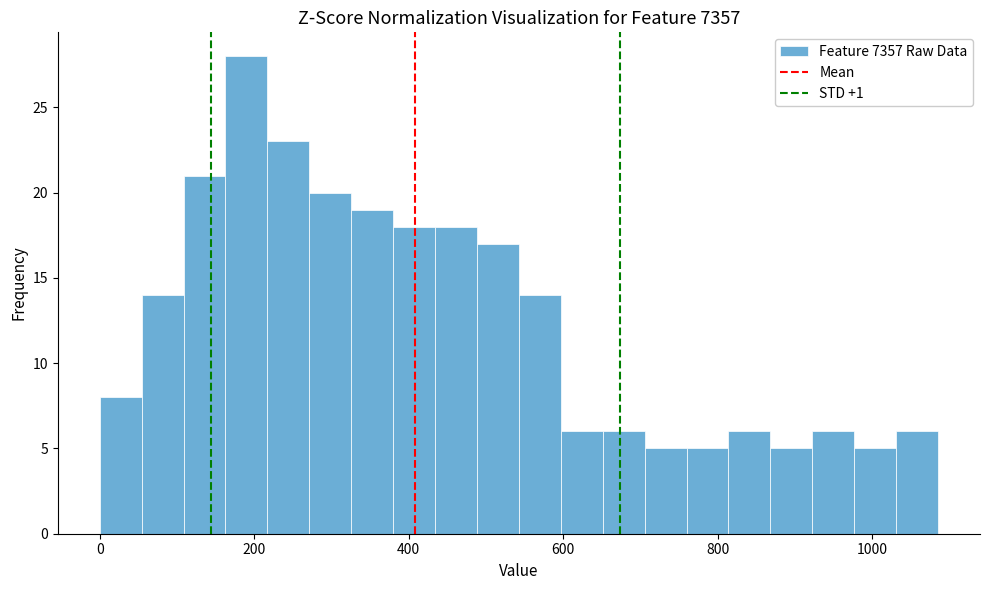

Read against the x-axis, roughly where is the centre of the tallest bar?

180